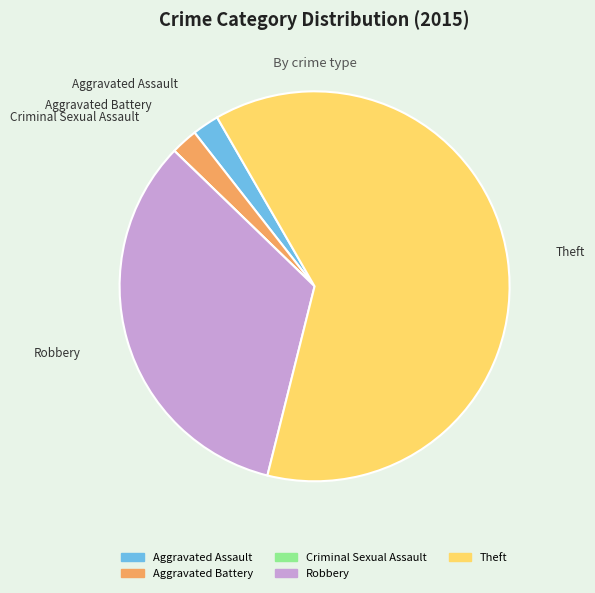

Which has a higher value, Aggravated Assault or Theft?

Theft